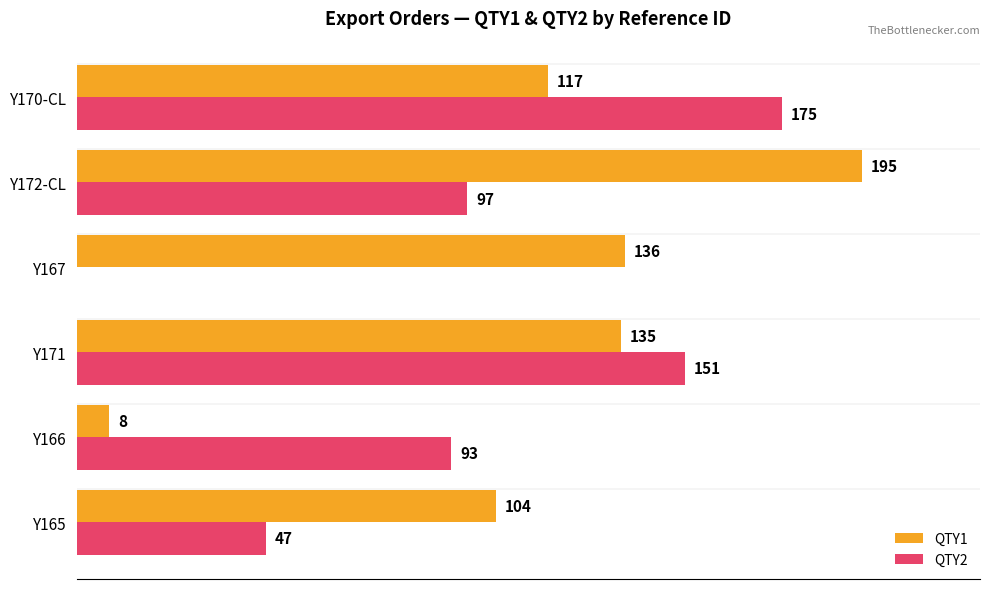

At which label does QTY2 reach its peak?

Y170-CL